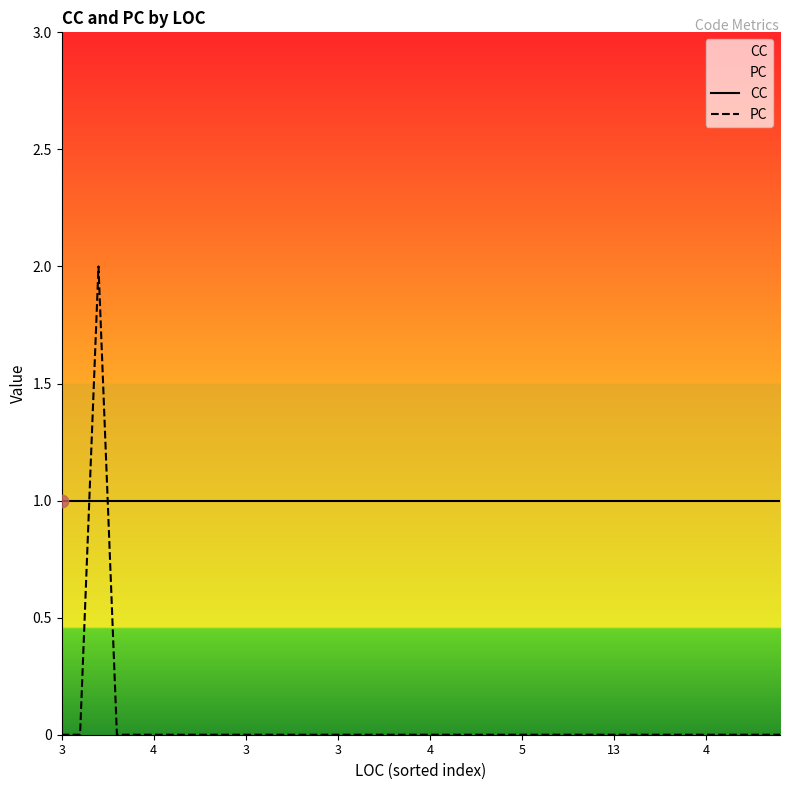

What are all the series names shown in the legend?

CC, PC